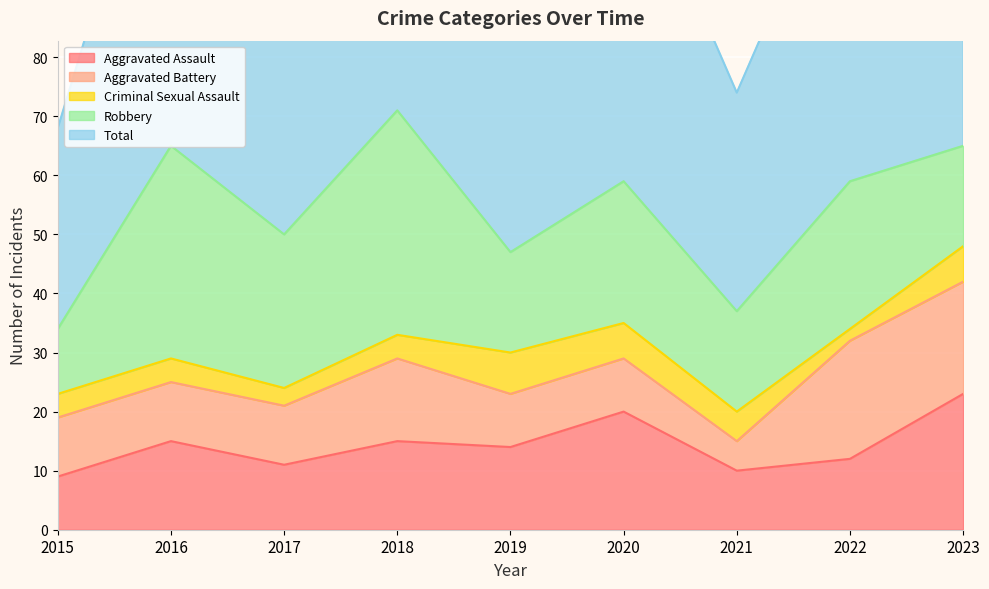

True or false: Robbery and Criminal Sexual Assault cross at least once.

False